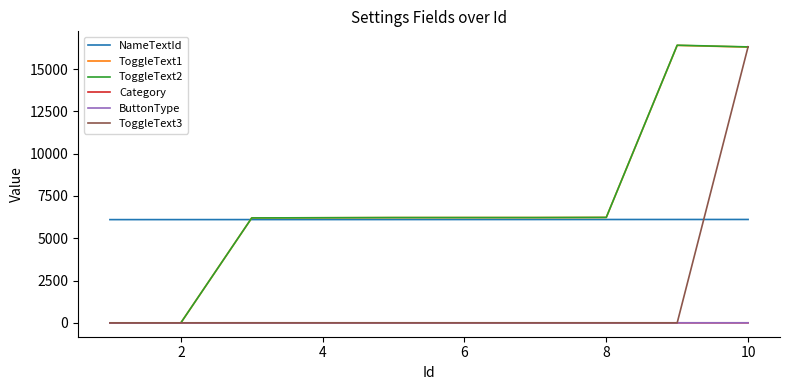

What is the maximum value shown in the chart?

16410